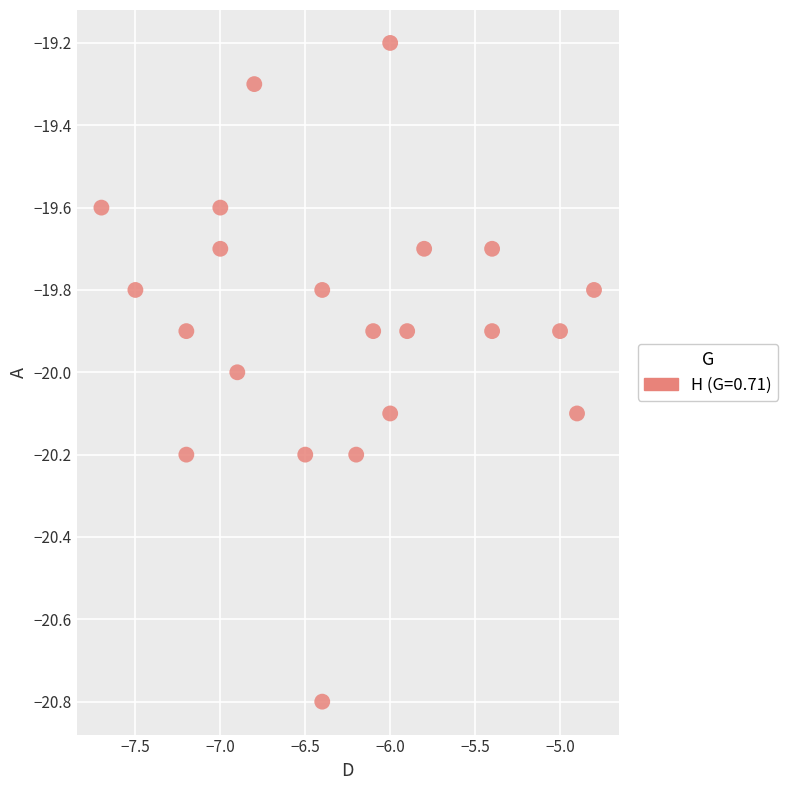

What is the range of Y values (max minus min)?

1.6